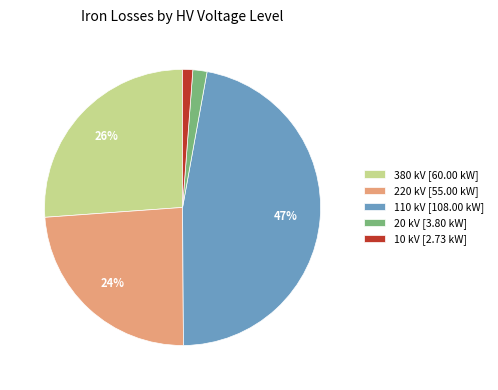

Between 380 kV [60.00 kW] and 10 kV [2.73 kW], which is larger?

380 kV [60.00 kW]